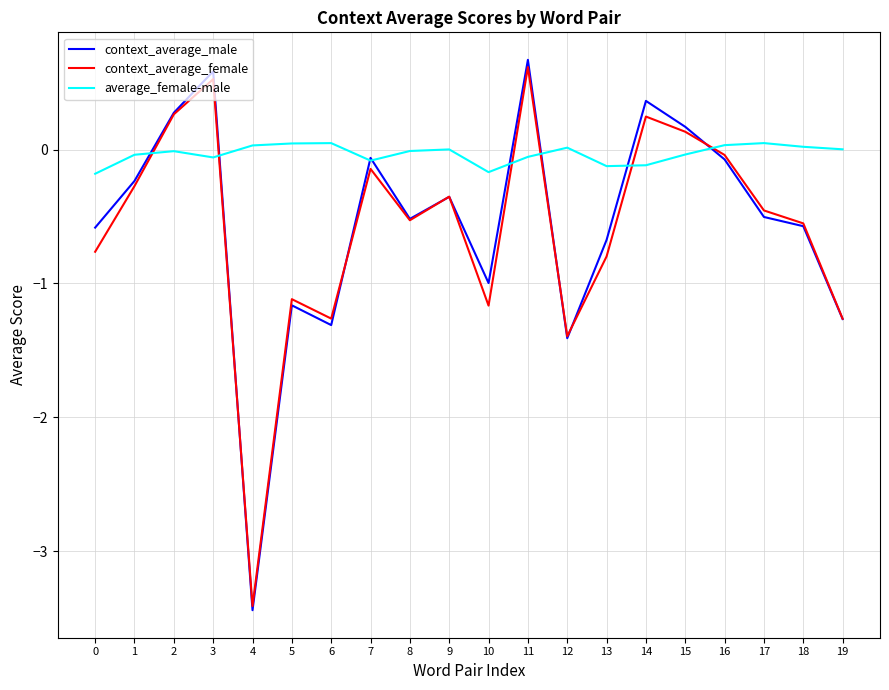

What is the lowest value of the context_average_male series?

-3.4